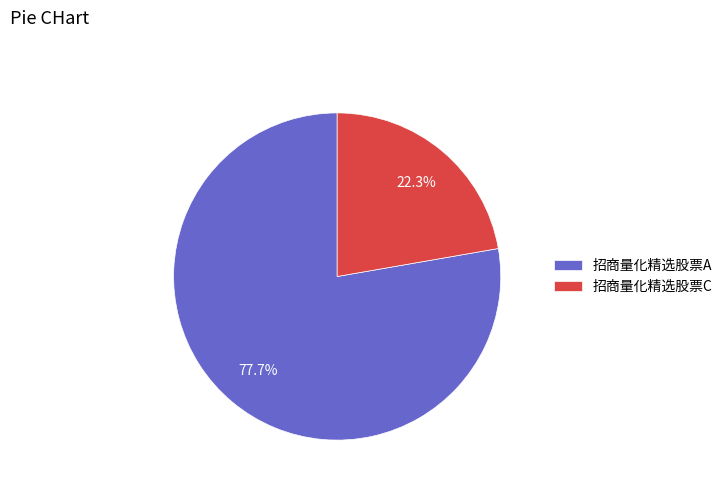

How many slices are in this pie chart?

2